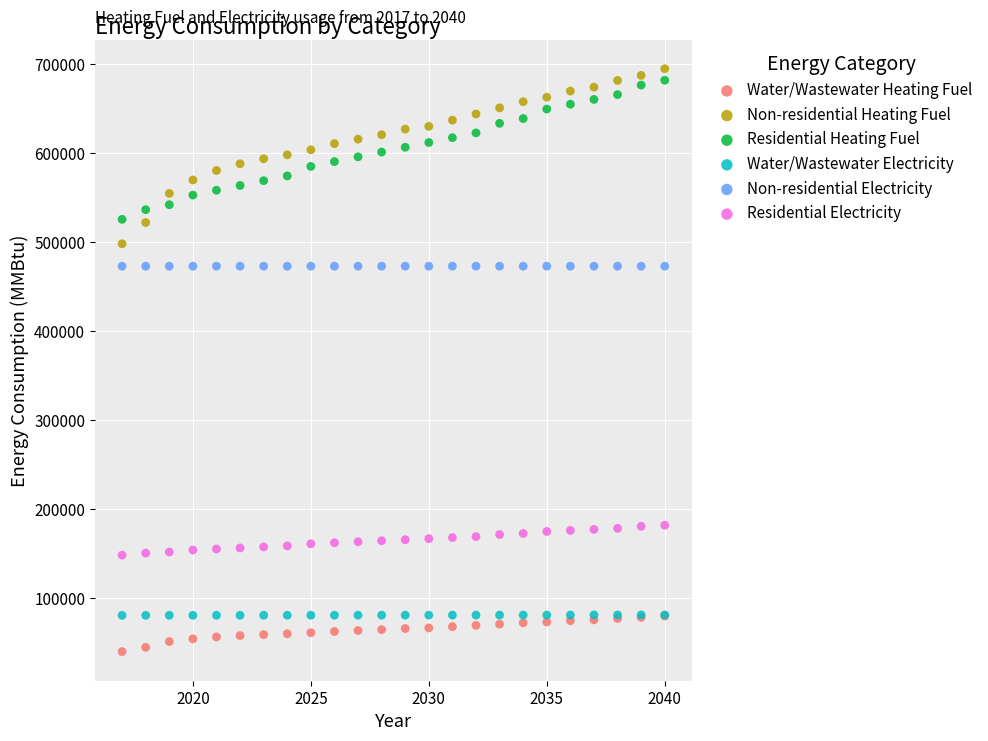

What are all the series names shown in the legend?

Water/Wastewater Heating Fuel, Non-residential Heating Fuel, Residential Heating Fuel, Water/Wastewater Electricity, Non-residential Electricity, Residential Electricity